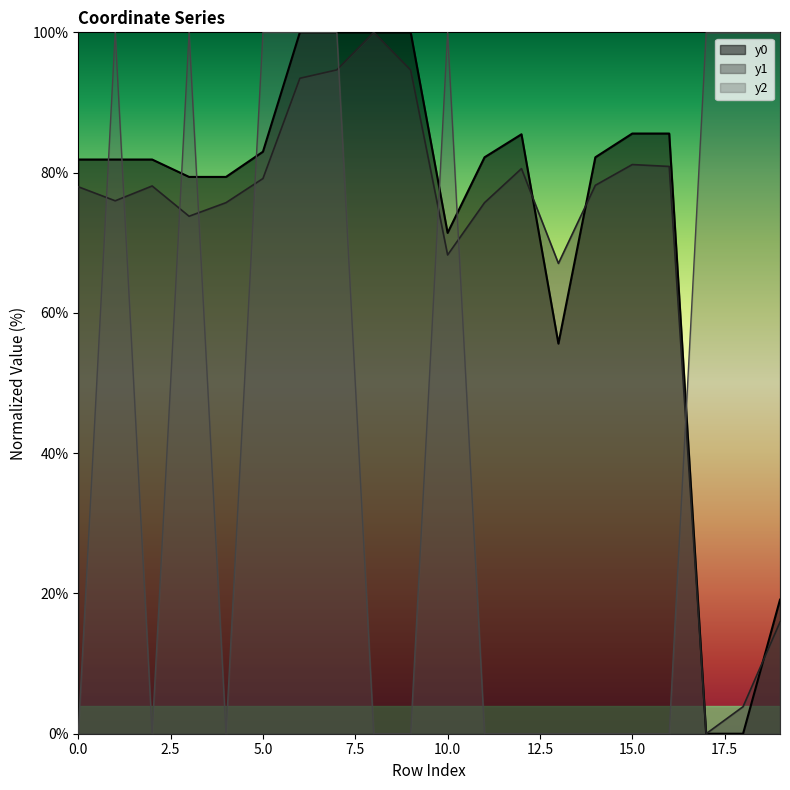

How many data points in y1 are above 78?

10